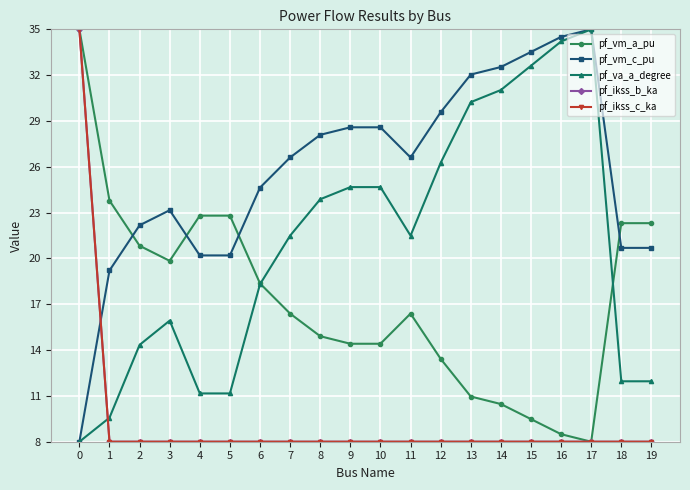

Which series has the widest spread of values?

pf_vm_a_pu